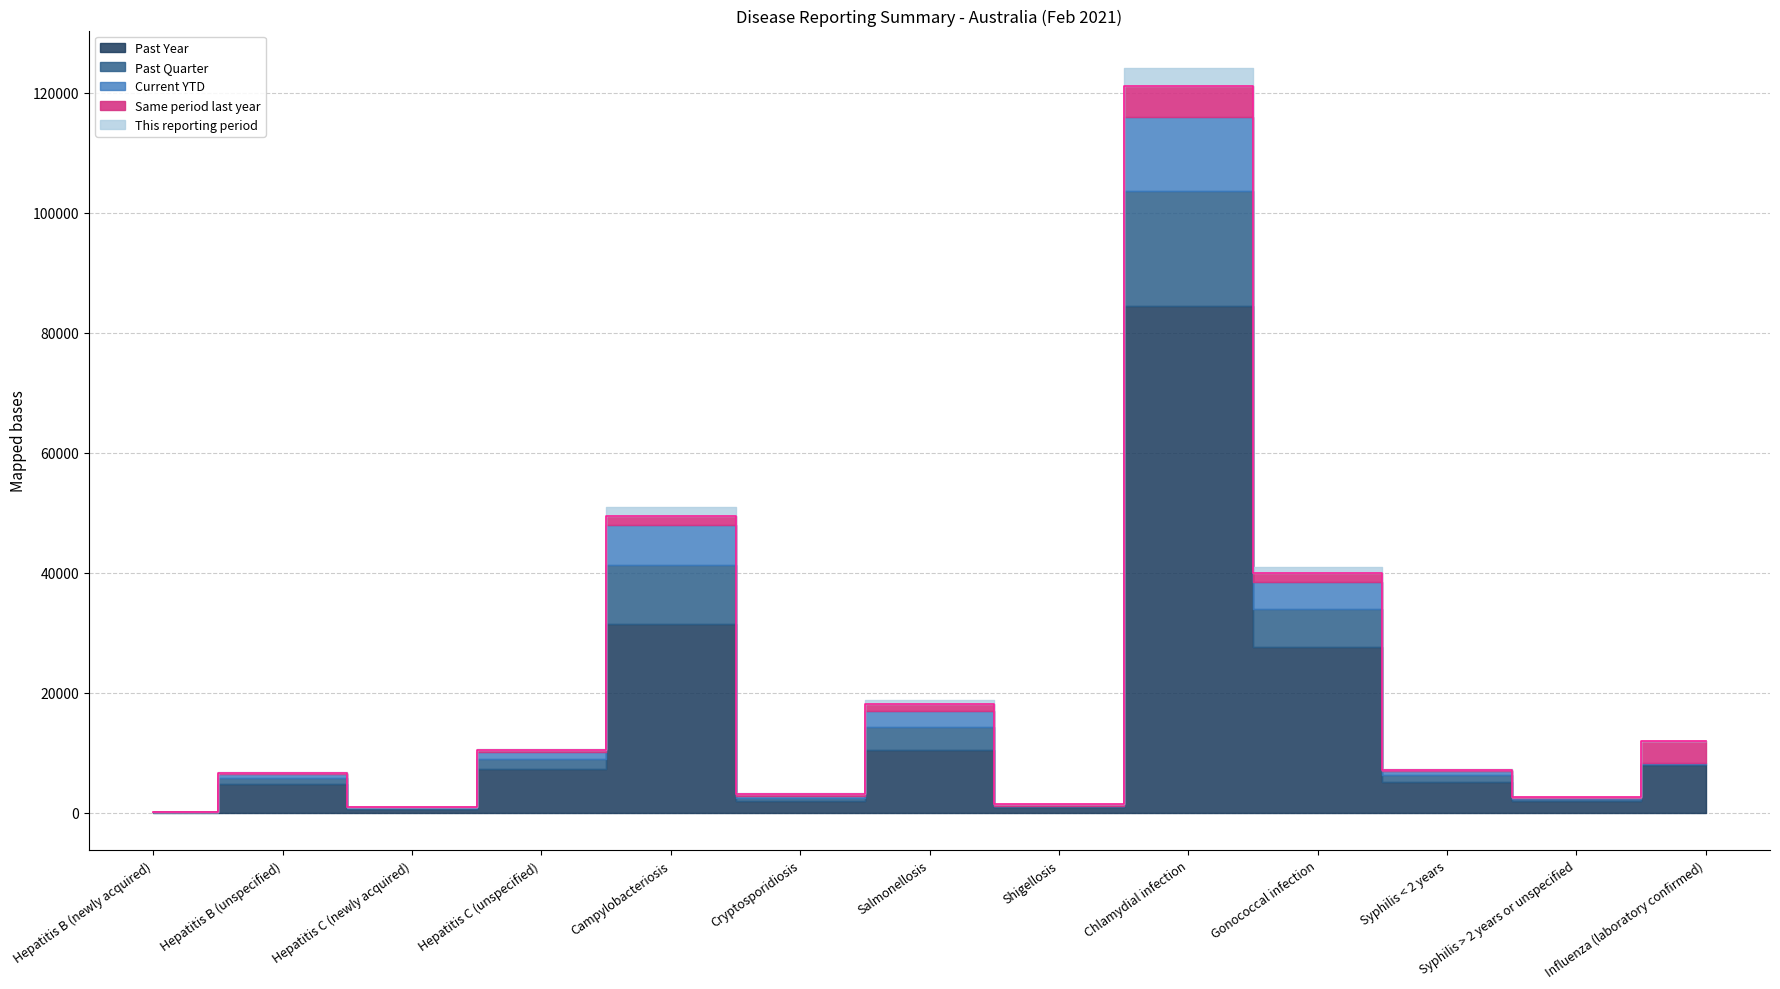

Does the chart display data point markers on the line(s)?

No